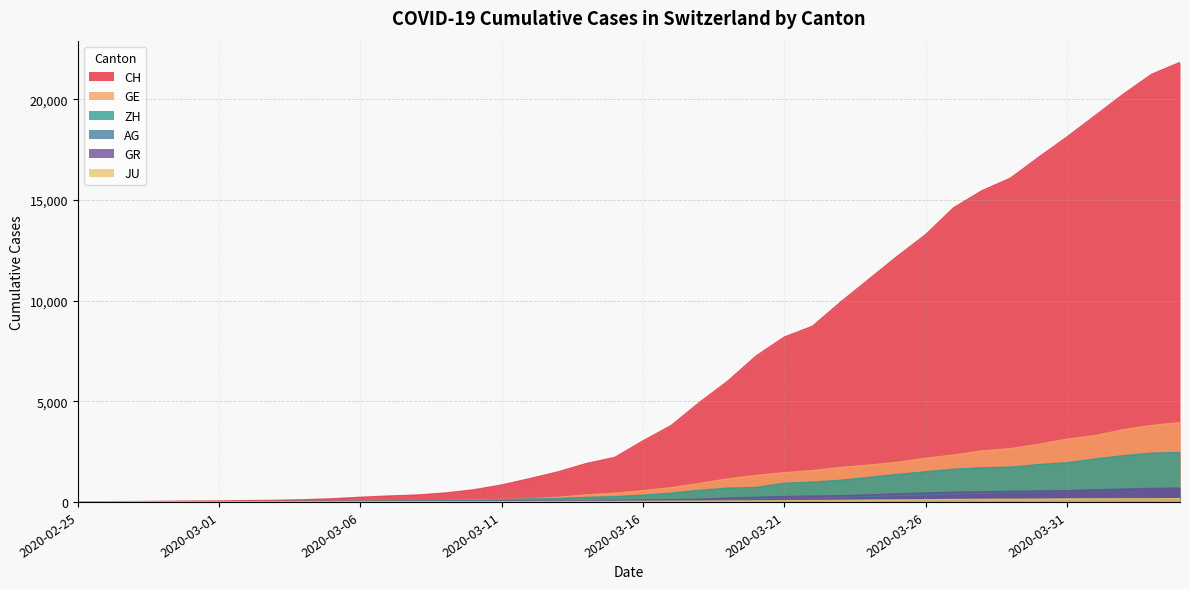

At how many categories does at least one series exceed 10705?

12